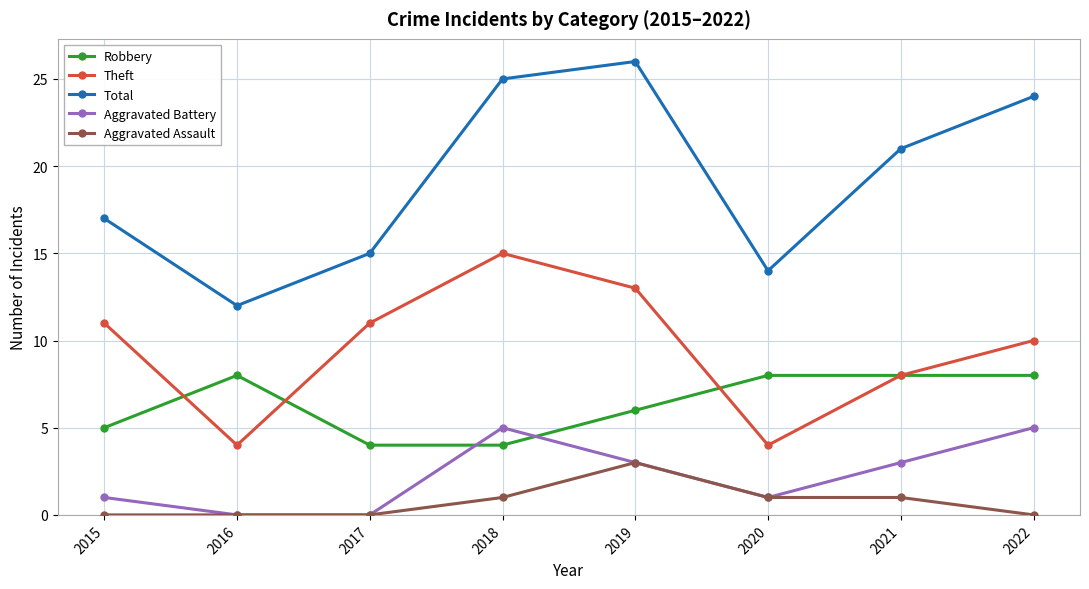

What is the difference between the highest and lowest values at 2016?

12